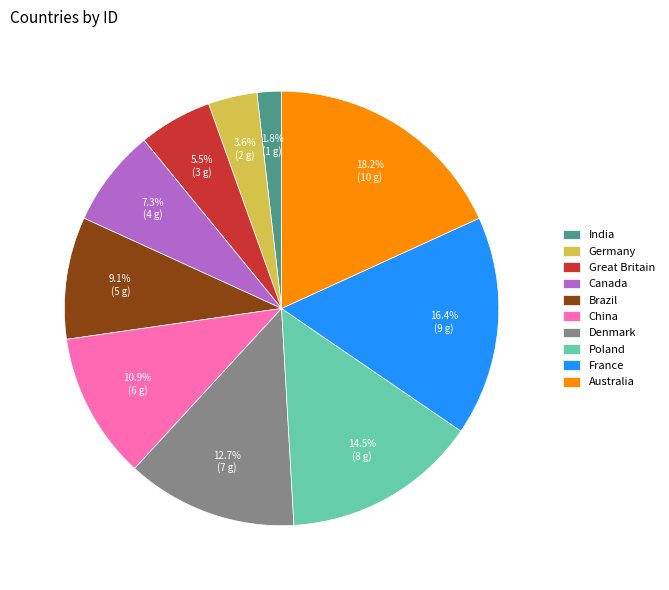

What is the smallest slice in the pie chart?

India